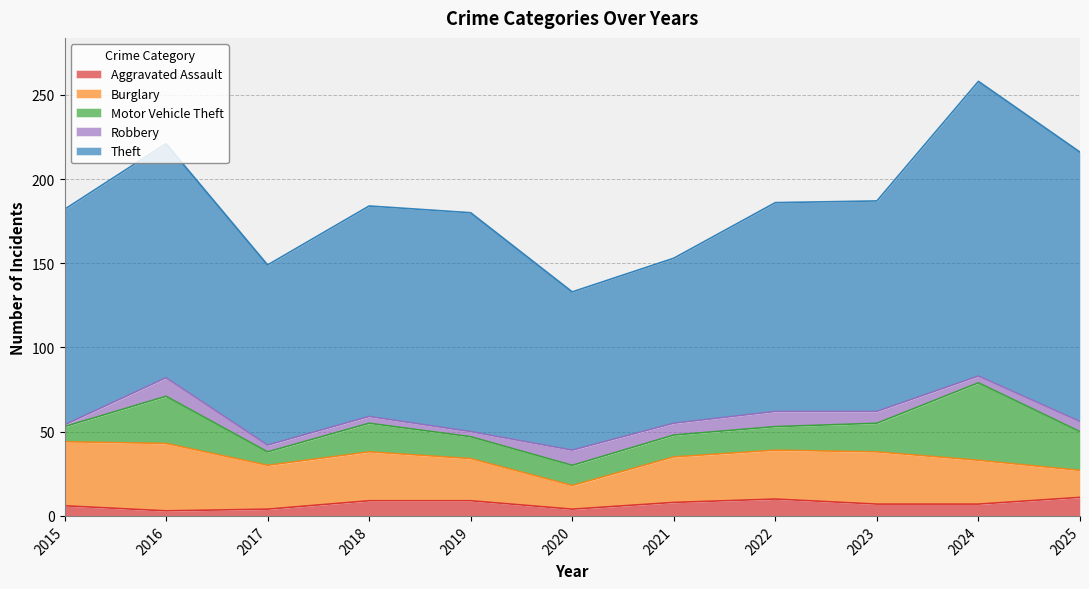

Count the Theft values in the range 107 to 139.

7